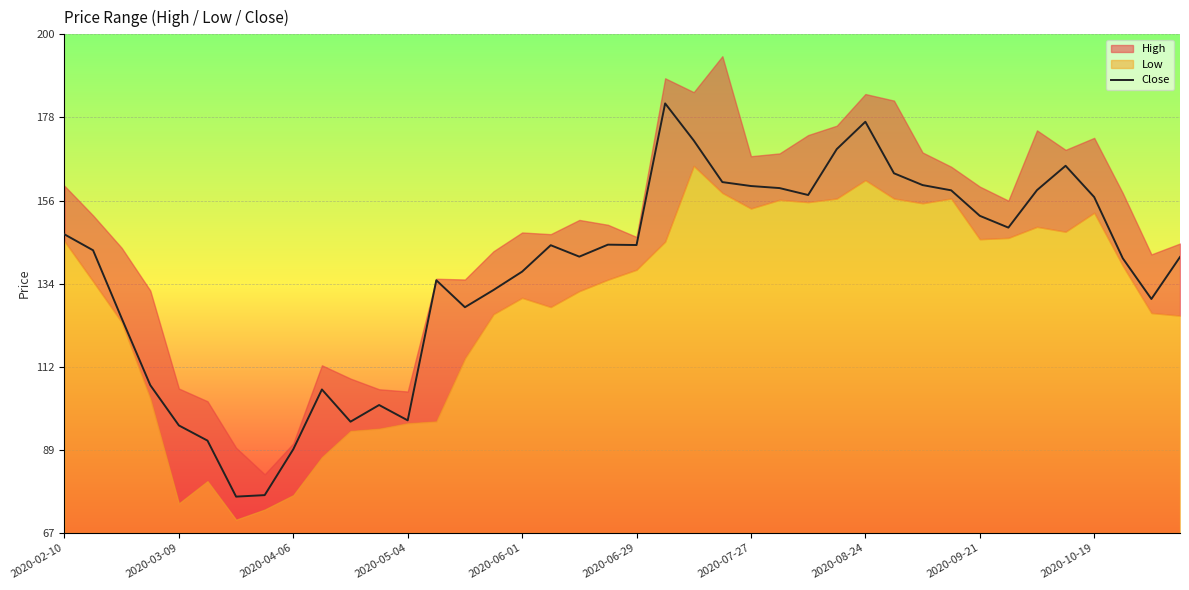

The value of Close at 2020-08-24 is 177.0. True or false?

True